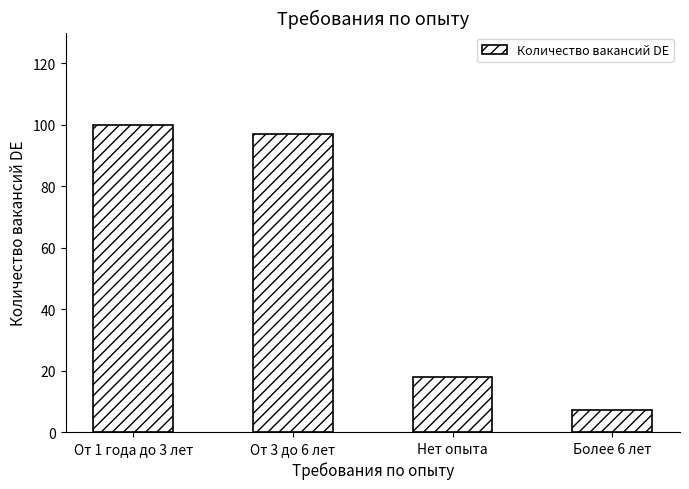

Reading left to right, transcribe all the data shown in this chart.

От 1 года до 3 лет=100	От 3 до 6 лет=97	Нет опыта=18	Более 6 лет=7